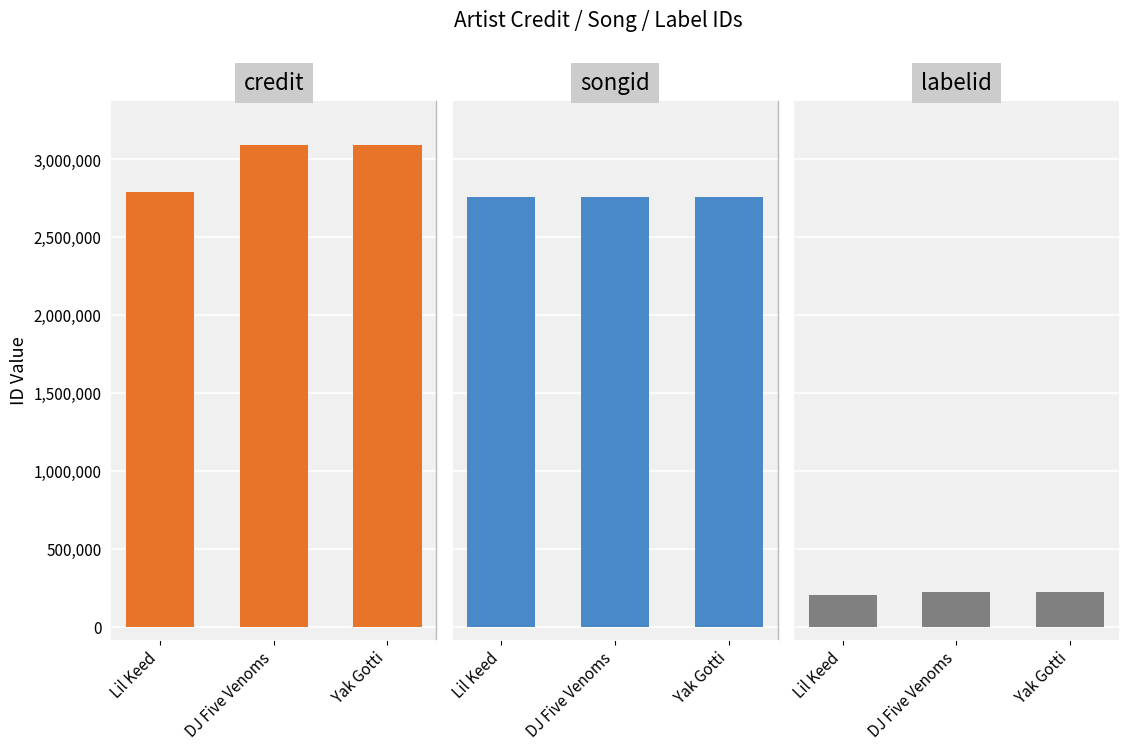

How many values in the songid series are below 2760188?

1